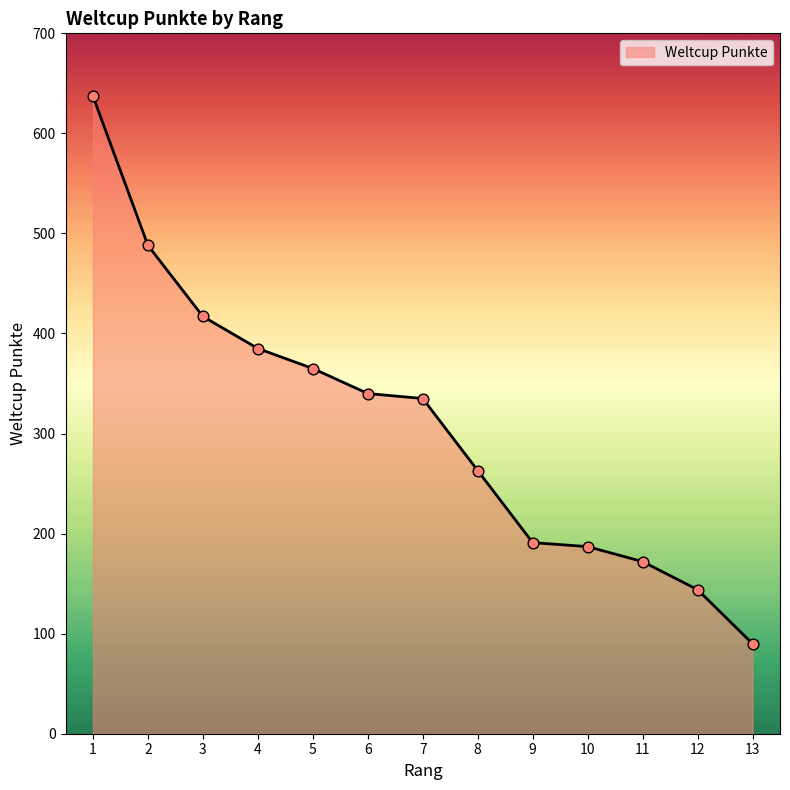

What is the change in value from 4 to 11?

-213